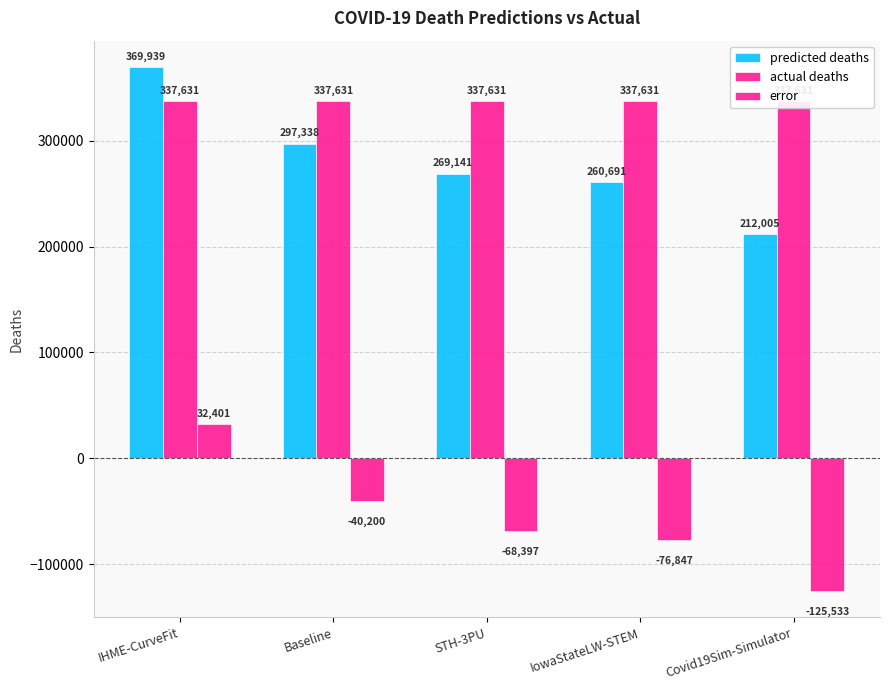

How many data points in predicted deaths are above 269141?

2